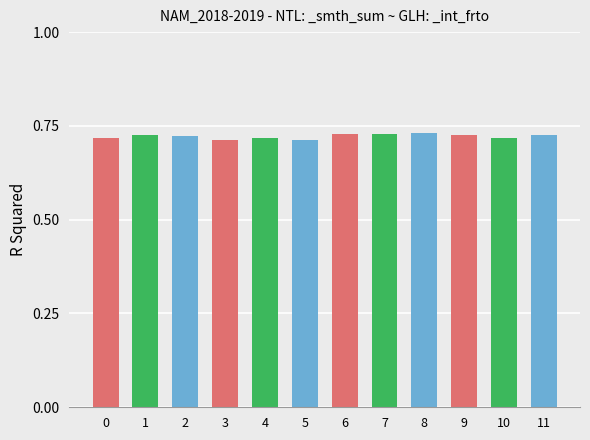

How many values are between 0 and 1?

12